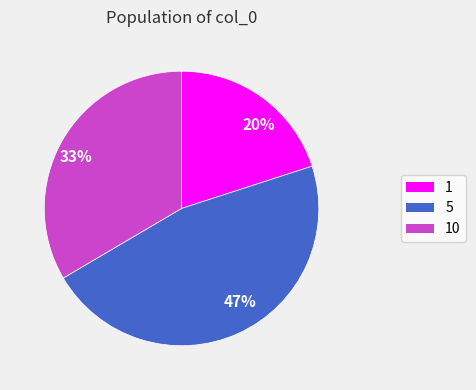

How many segments does this pie chart have?

3